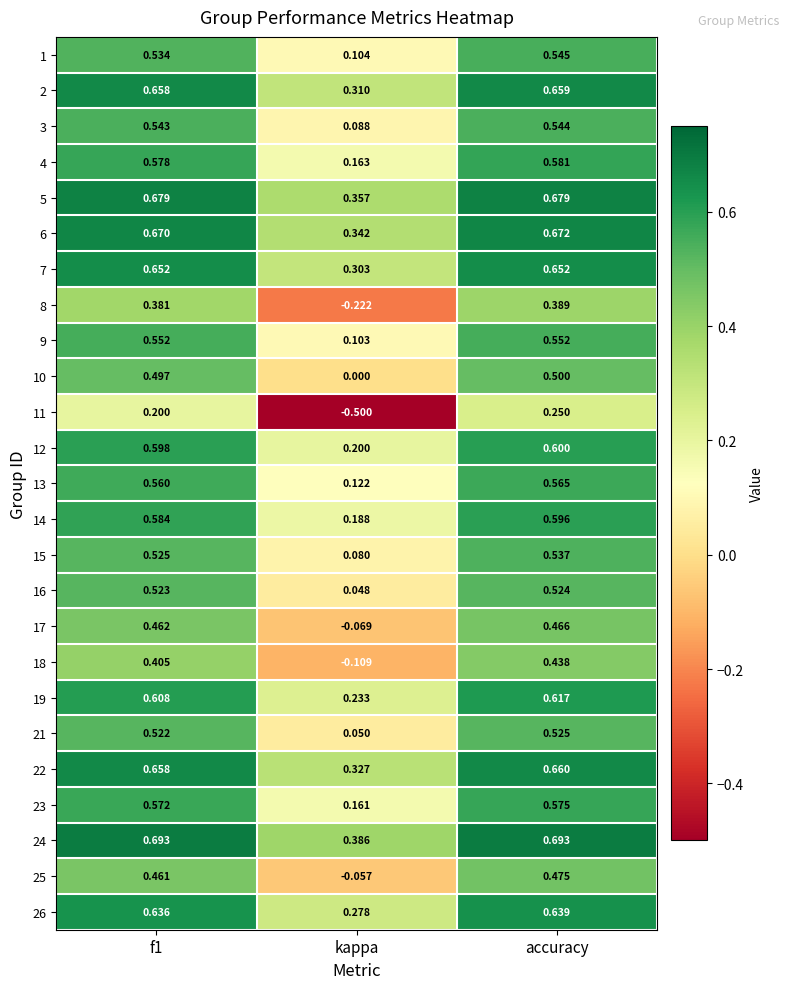

Where is 13 nearest to the value 0?

kappa